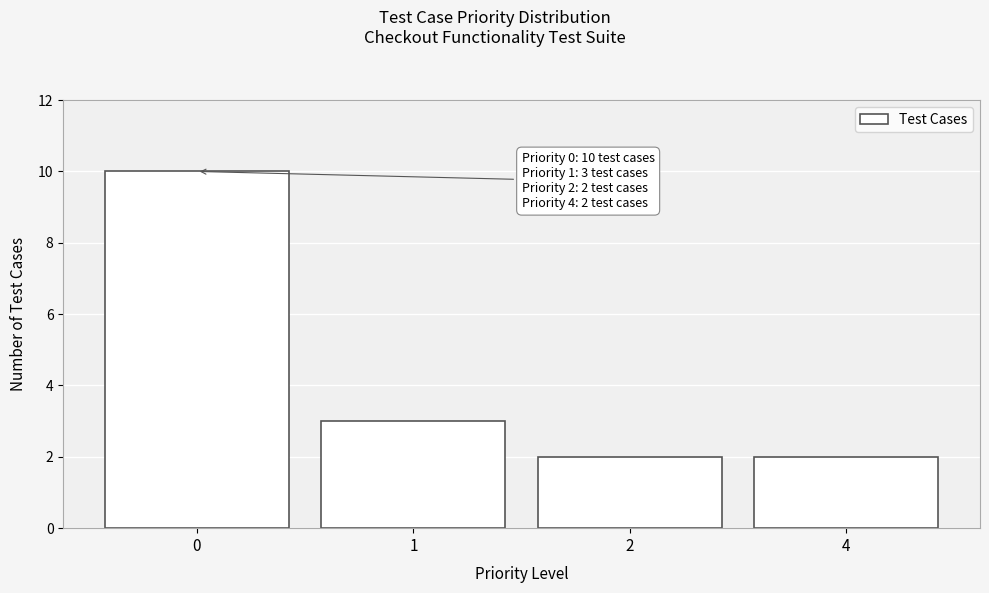

Reading left to right, transcribe all the data shown in this chart.

10	3	2	2